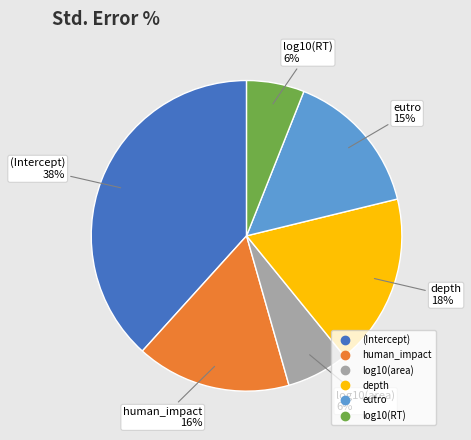

Combined, do log10(area) and (Intercept) account for over 50%?

No